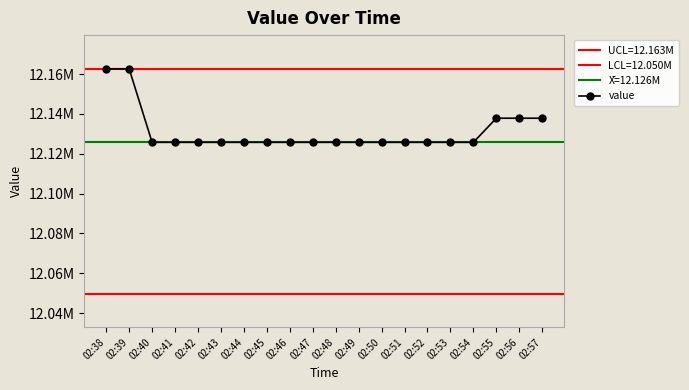

At which label is the value closest to 12144191?

02:55